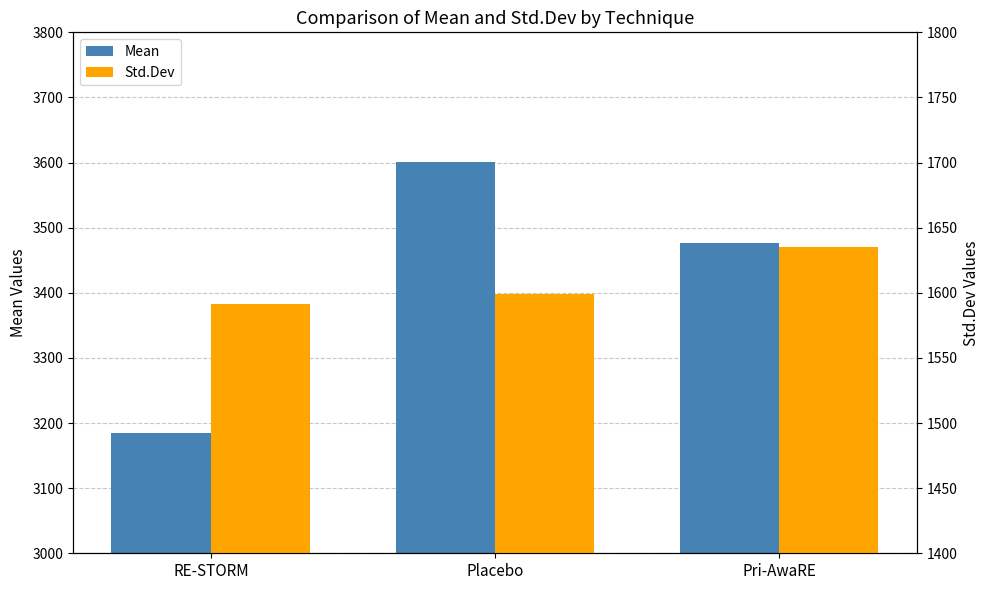

How many data points in Std.Dev are above 1598?

2